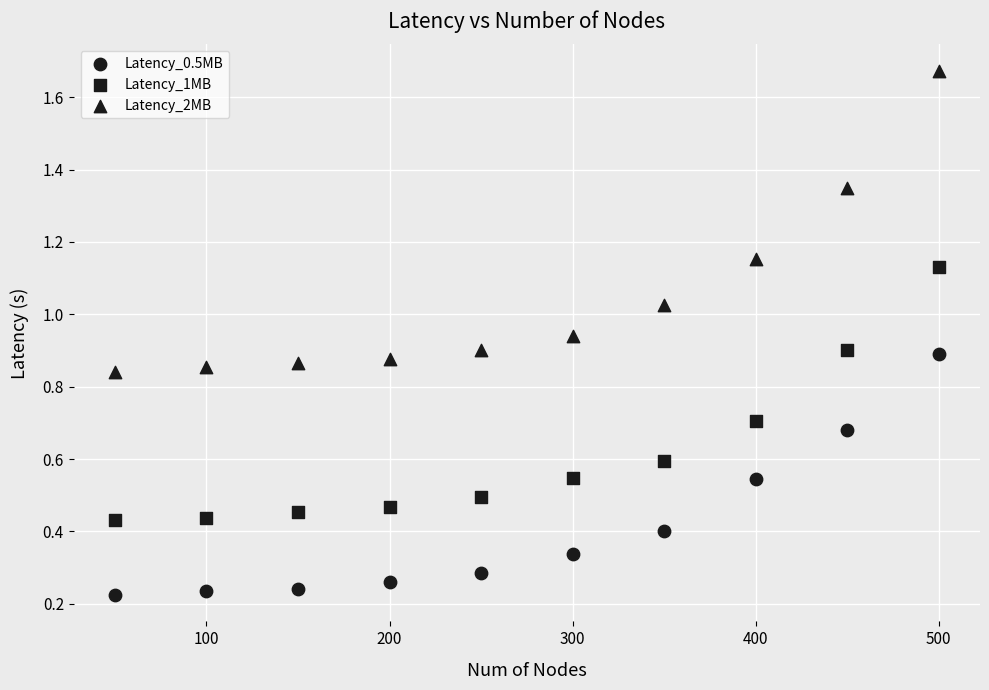

Count the number of points in this scatter plot.

30